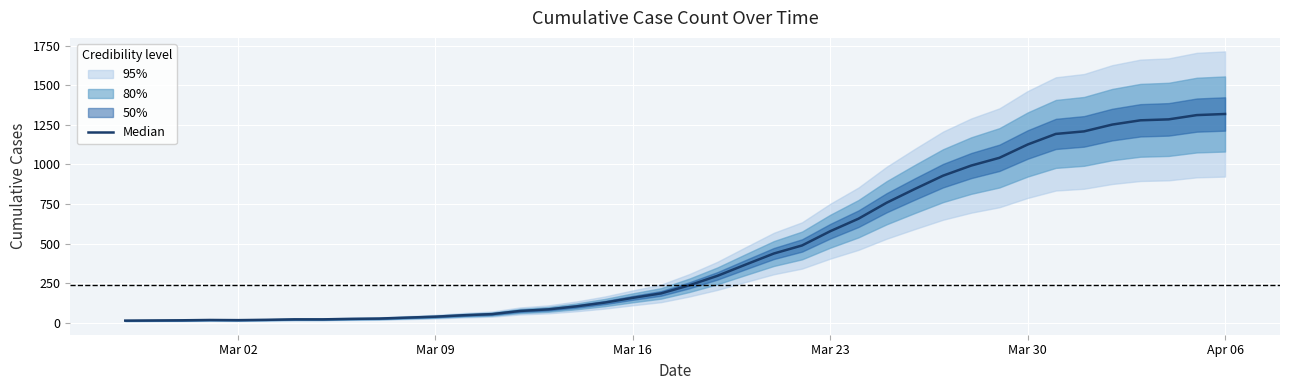

What is the value of the 9th point from the left?

24